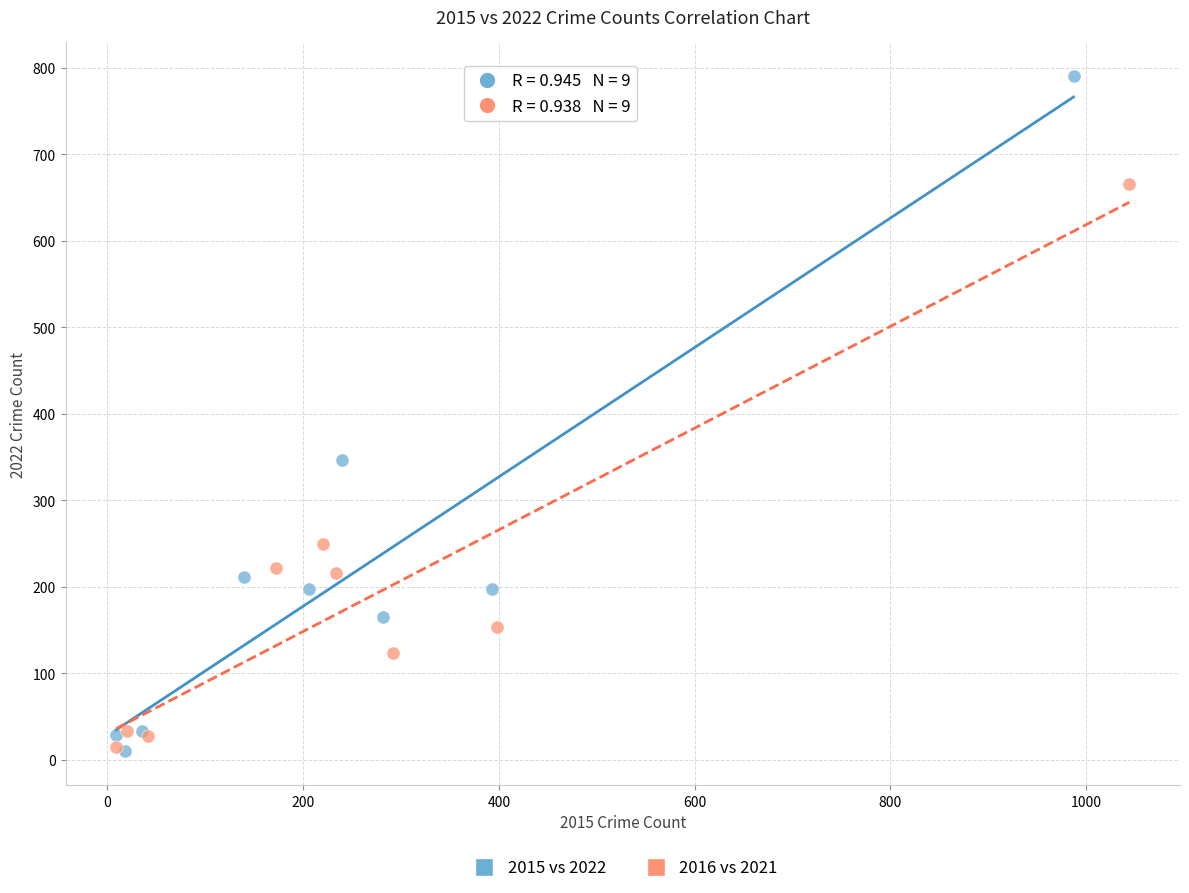

Which series contains the highest Y value?

2015 vs 2022